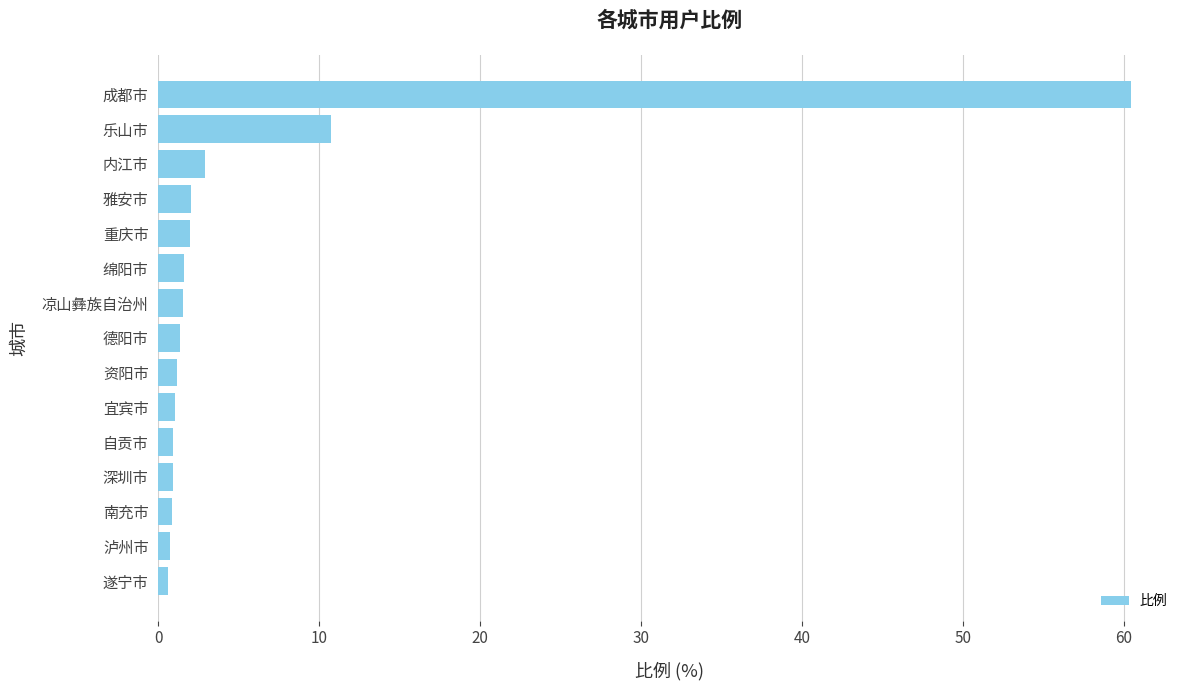

Which has a higher value, 绵阳市 or 乐山市?

乐山市